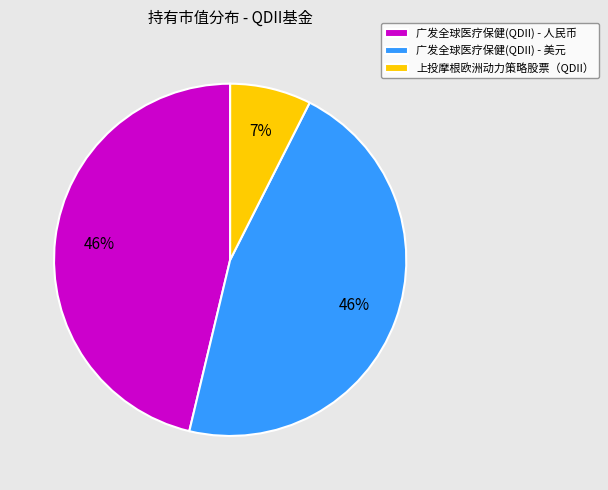

The 广发全球医疗保健(QDII) - 美元 slice represents 38% of the pie. True or false?

False